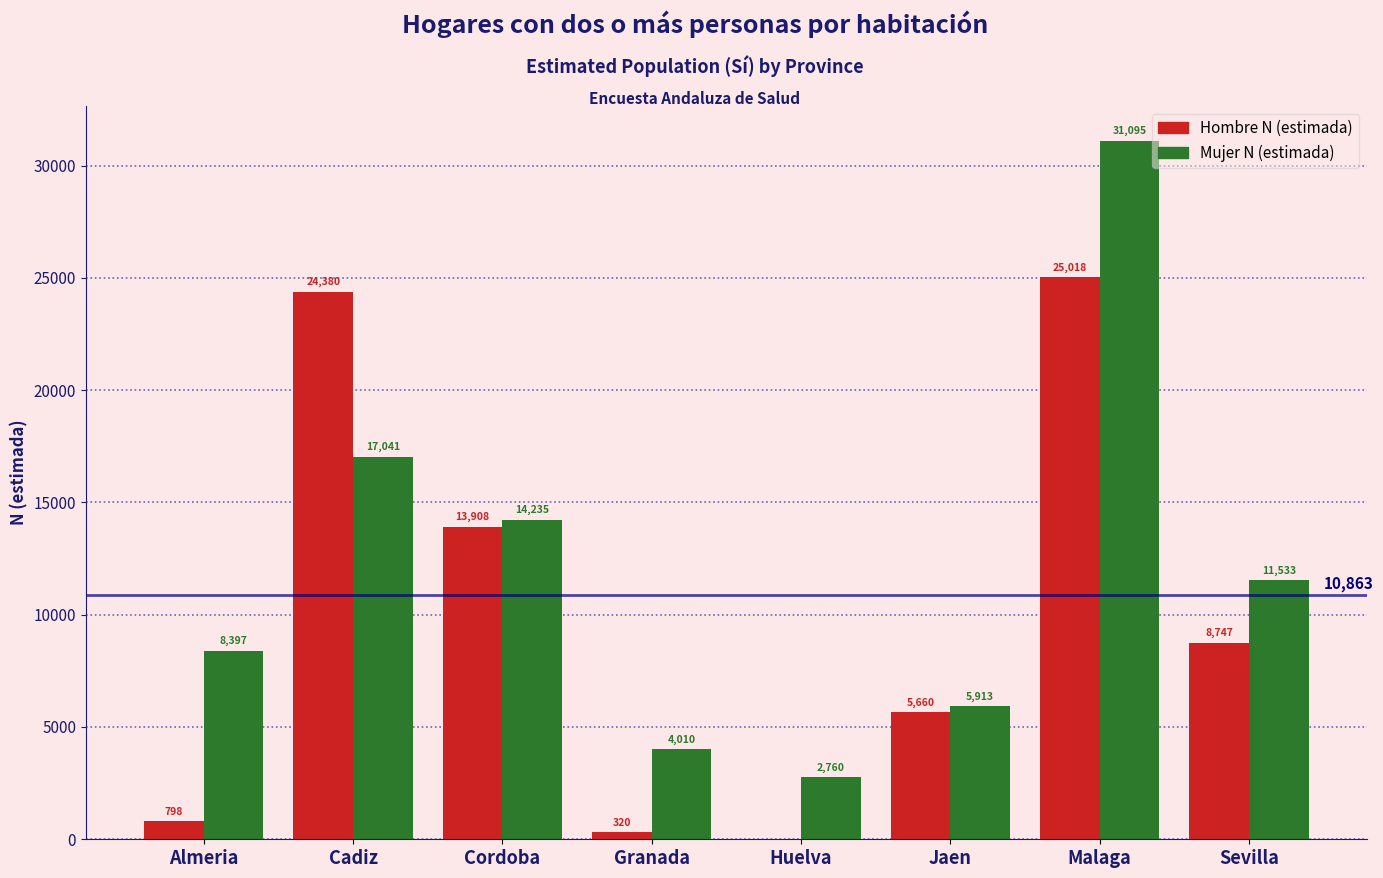

Reading left to right, list all the values displayed in this chart.

Hombre N (estimada): Almeria=798	Cadiz=24380	Cordoba=13908	Granada=320	Huelva=0	Jaen=5660	Malaga=25018	Sevilla=8747
Mujer N (estimada): Almeria=8397	Cadiz=17041	Cordoba=14235	Granada=4010	Huelva=2760	Jaen=5913	Malaga=31095	Sevilla=11533